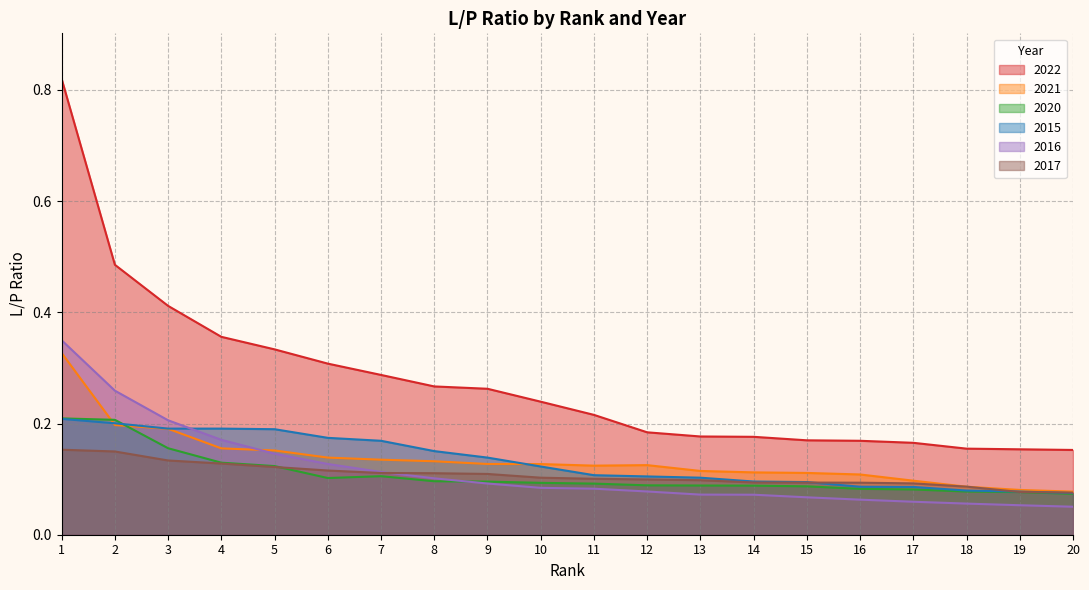

What is the difference between the highest and lowest values at 9?

0.2